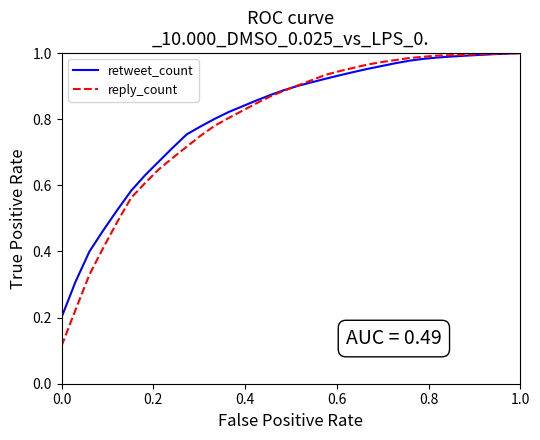

Which series has the widest spread of values?

reply_count